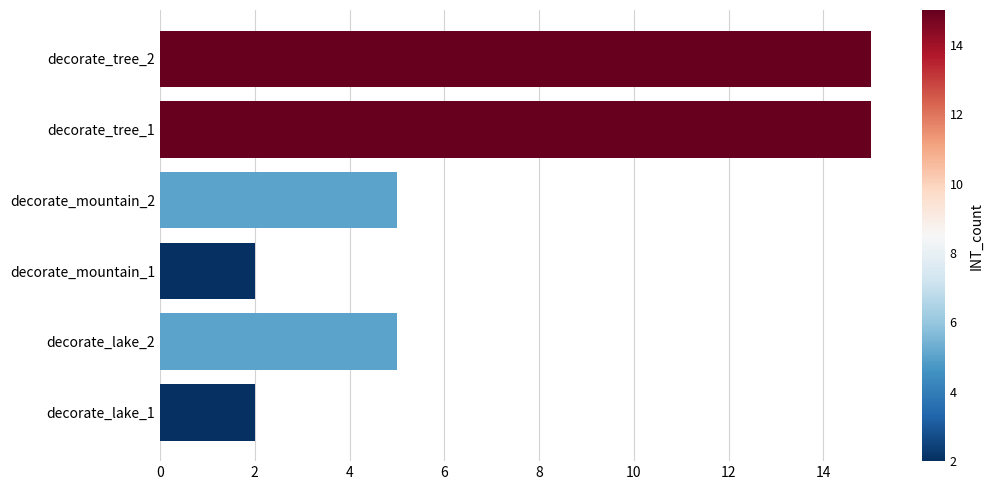

Between decorate_tree_1 and decorate_mountain_2, which is larger?

decorate_tree_1